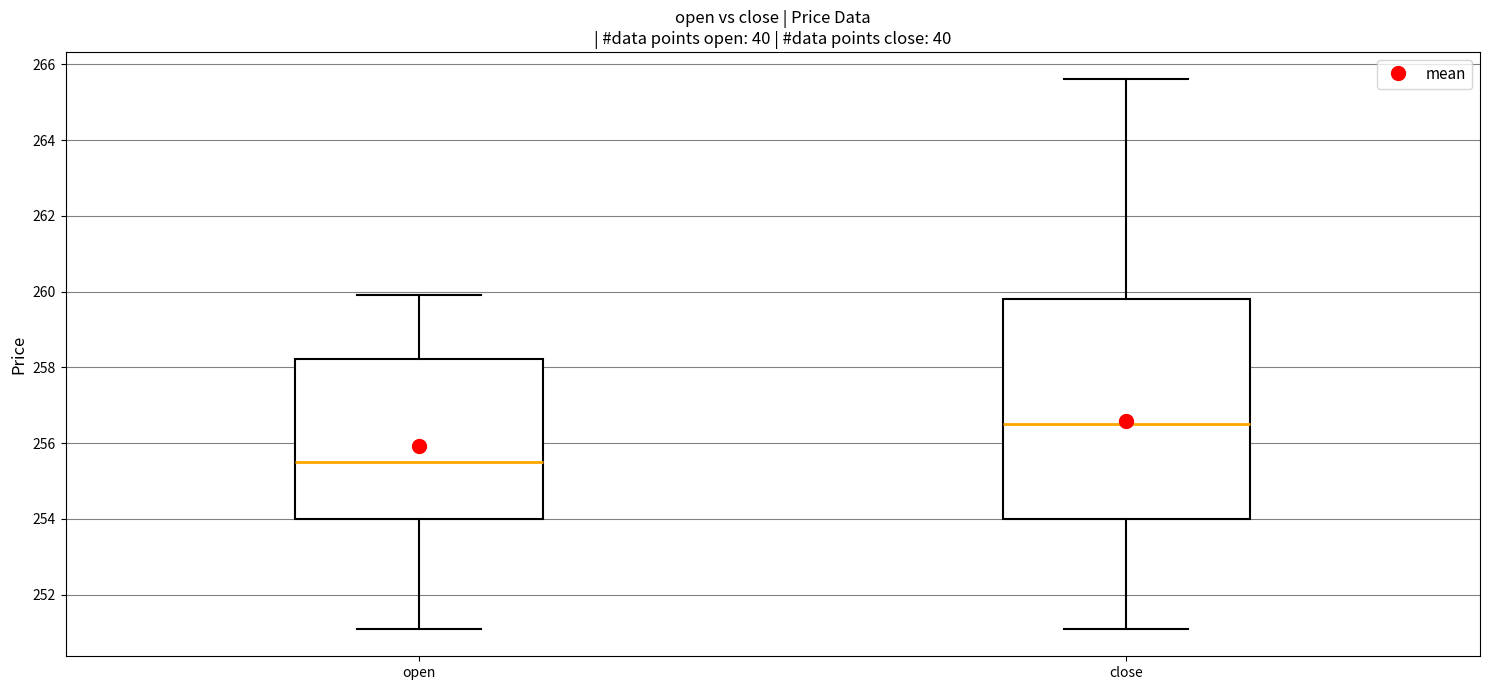

Reading left to right, transcribe this box plot: for each box, give where its median line is, the range the box spans, and where its two whiskers end, as read against the y-axis. The values are not printed on the chart, so give them approximately, as read against the axis.

open: median 255.6, box 254.0 to 258.2, whiskers 251.2 to 260.0
close: median 256.6, box 254.0 to 259.8, whiskers 251.2 to 265.6